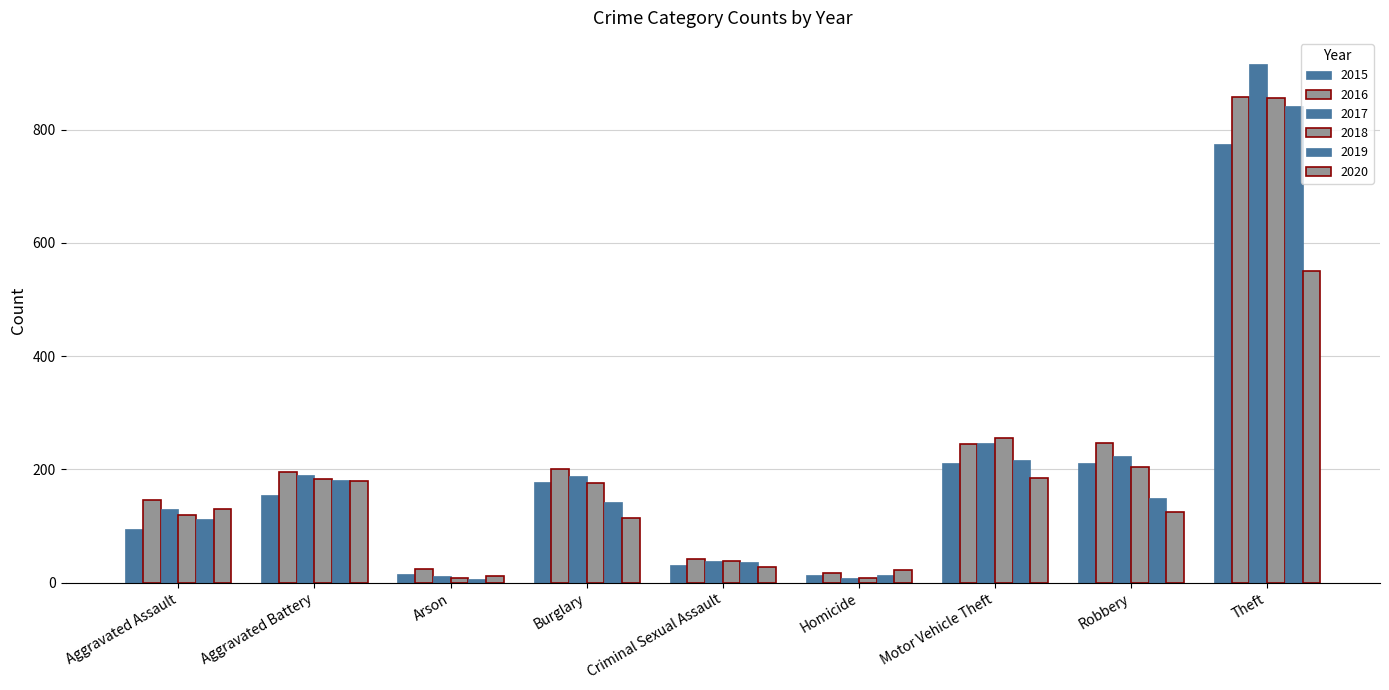

Reading left to right, extract all data points from this chart.

2015: 95	154	15	178	31	13	211	212	774
2016: 146	196	25	201	41	18	245	247	858
2017: 131	191	12	189	39	8	247	224	916
2018: 119	183	8	176	38	8	256	204	856
2019: 113	182	6	143	37	14	216	150	841
2020: 131	180	12	115	28	22	184	124	550